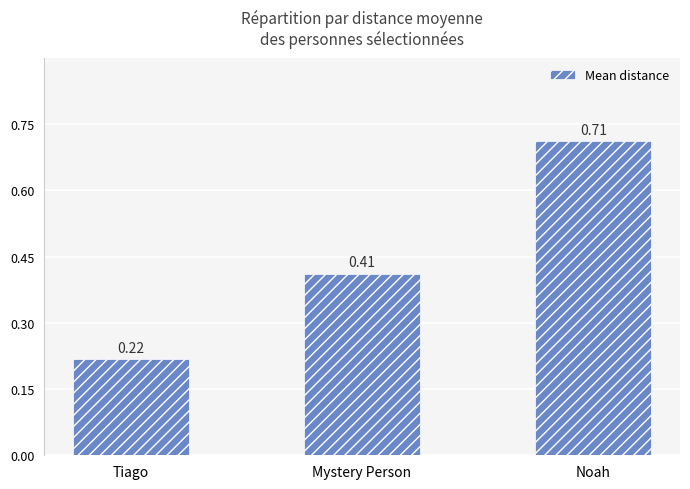

Rank the categories by value from lowest to highest.

Tiago, Mystery Person, Noah